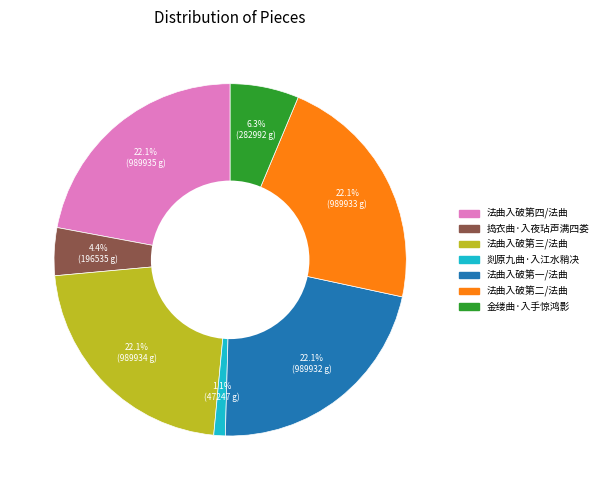

Between 金缕曲·入手惊鸿影 and 捣衣曲·入夜玷声满四娄, which is larger?

金缕曲·入手惊鸿影